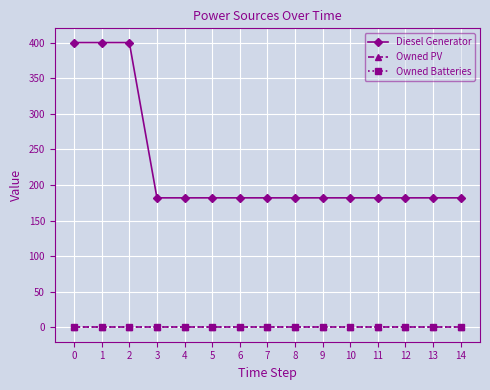

Reading left to right, what are all the values shown in this chart?

Diesel Generator: 0=400	1=400	2=400	3=182	4=182	5=182	6=182	7=182	8=182	9=182	10=182	11=182	12=182	13=182	14=182
Owned PV: 0=0	1=0	2=0	3=0	4=0	5=0	6=0	7=0	8=0	9=0	10=0	11=0	12=0	13=0	14=0
Owned Batteries: 0=0	1=0	2=0	3=0	4=0	5=0	6=0	7=0	8=0	9=0	10=0	11=0	12=0	13=0	14=0